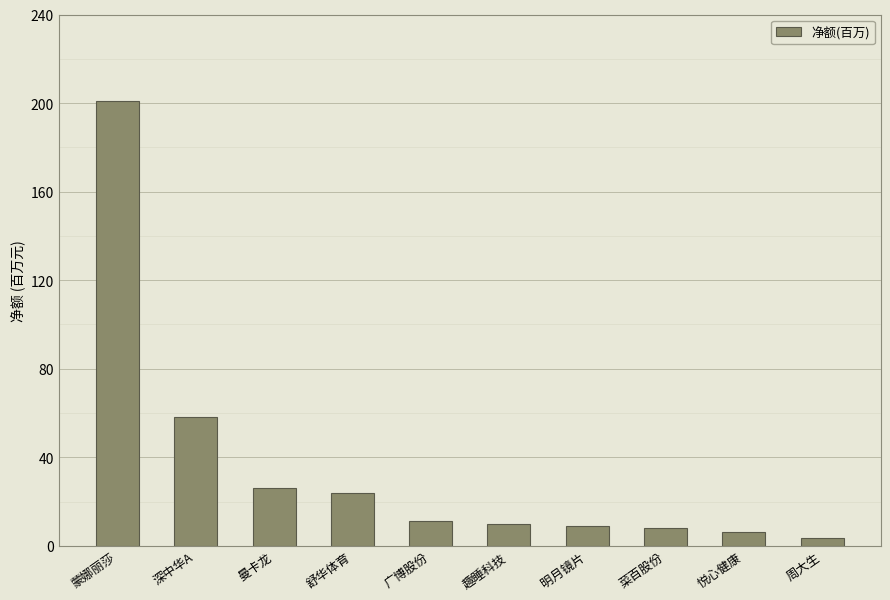

What is the average value?

35.7